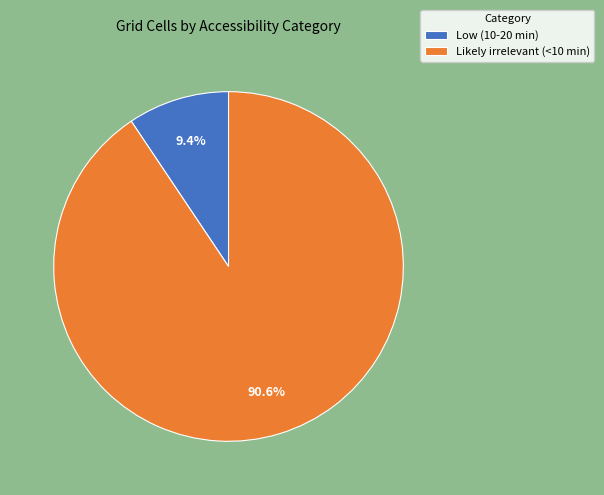

The Likely irrelevant (<10 min) slice represents 91% of the pie. True or false?

True